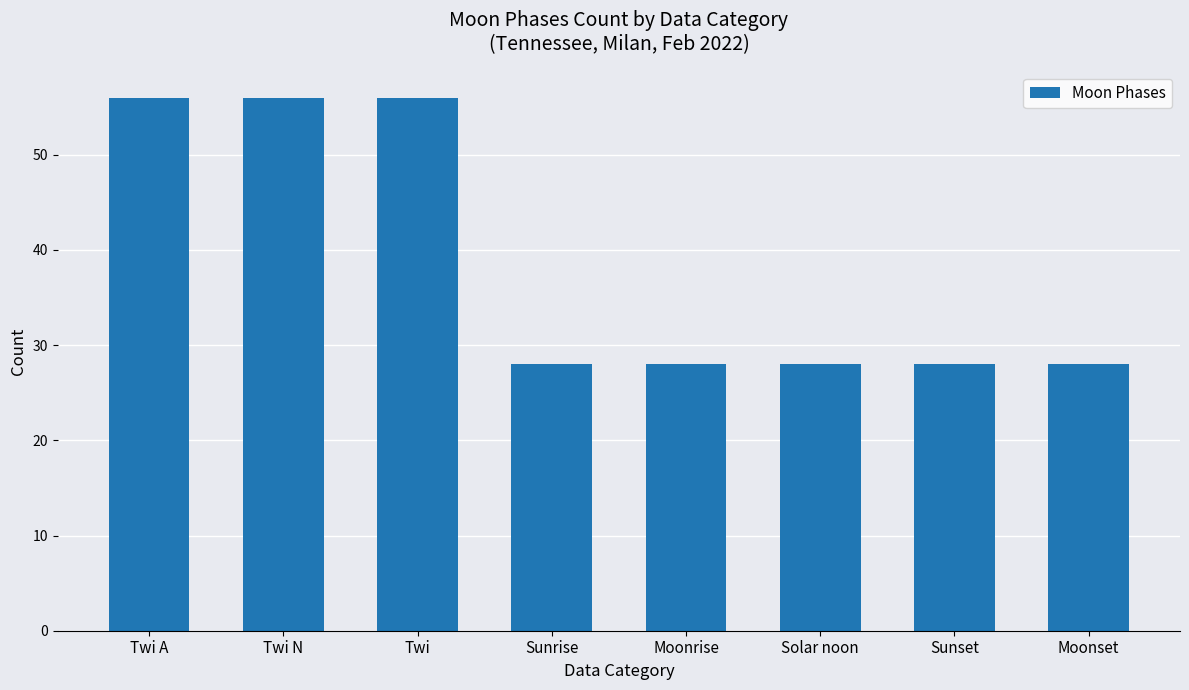

Which has a higher value, Twi N or Solar noon?

Twi N